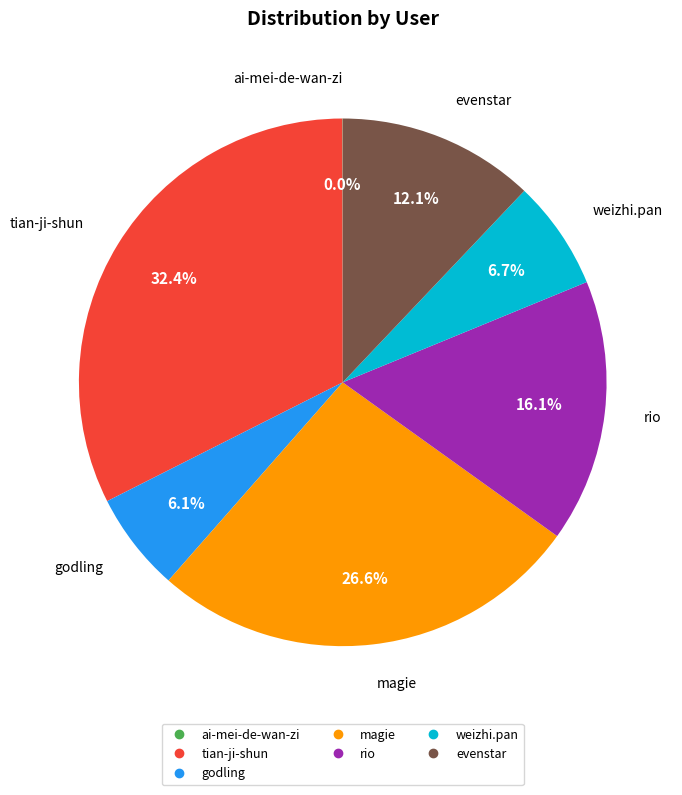

To the nearest percent, what portion does tian-ji-shun represent?

32%